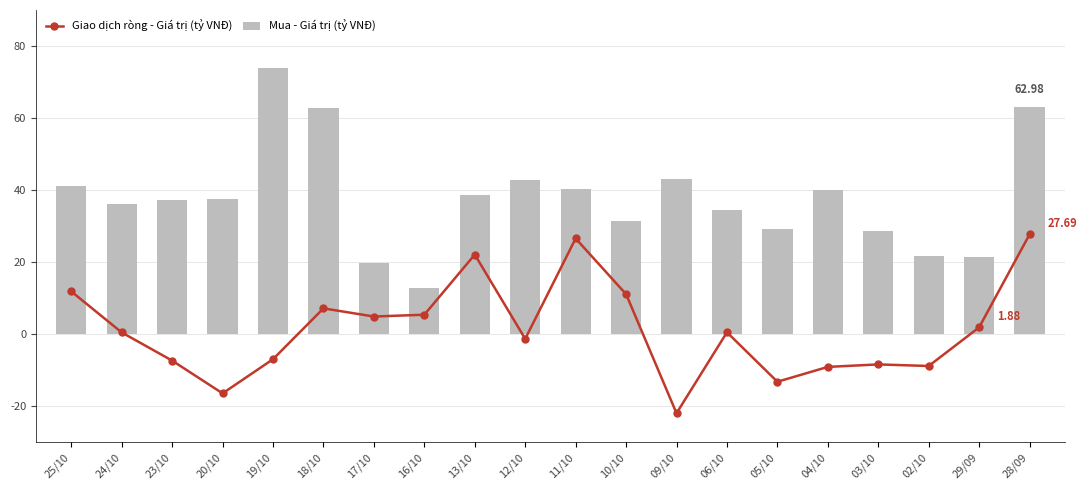

Which series has the largest total across all categories?

Mua - Giá trị (tỷ VNĐ)